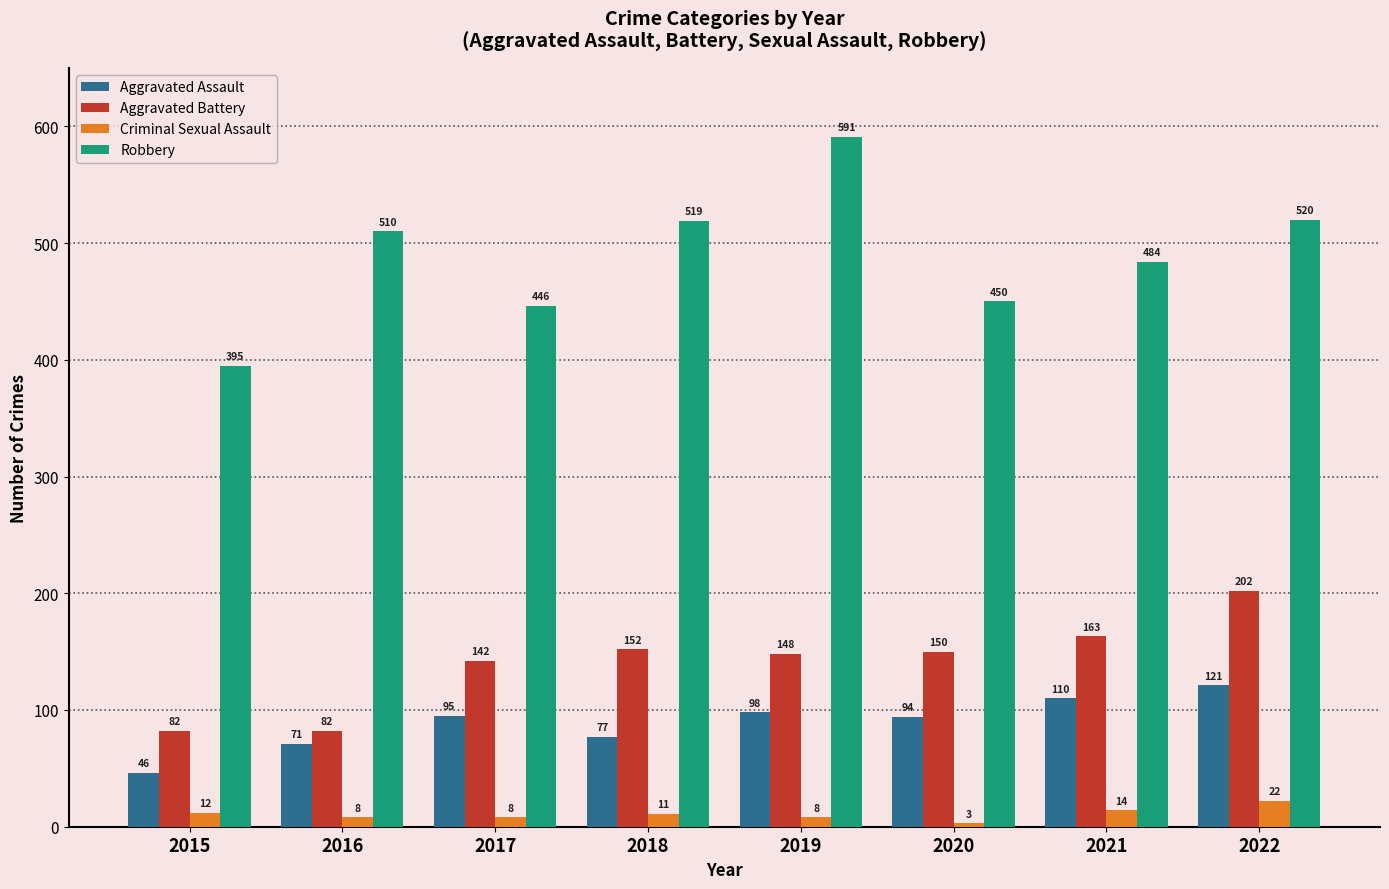

The Aggravated Battery series shows 54 at 2016. True or false?

False